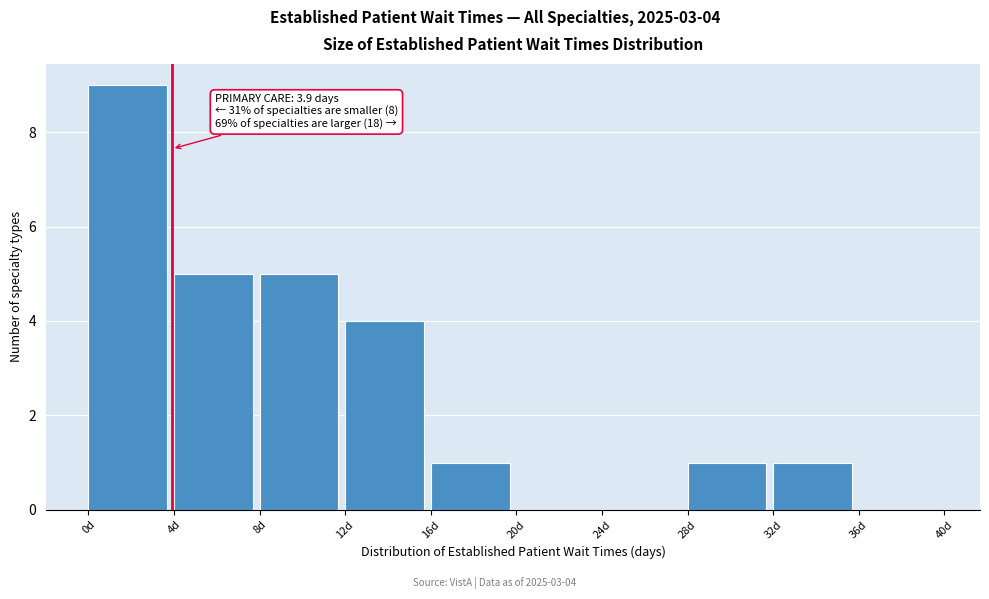

Over which range of the x-axis is the bar tallest?

0 to 4